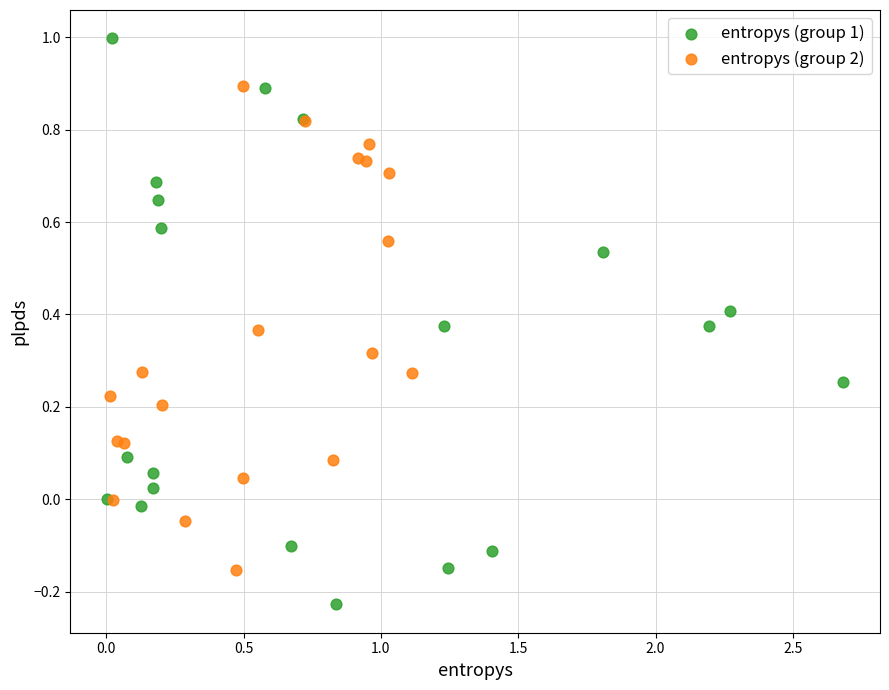

Which series has the largest Y range (max minus min)?

entropys (group 1)